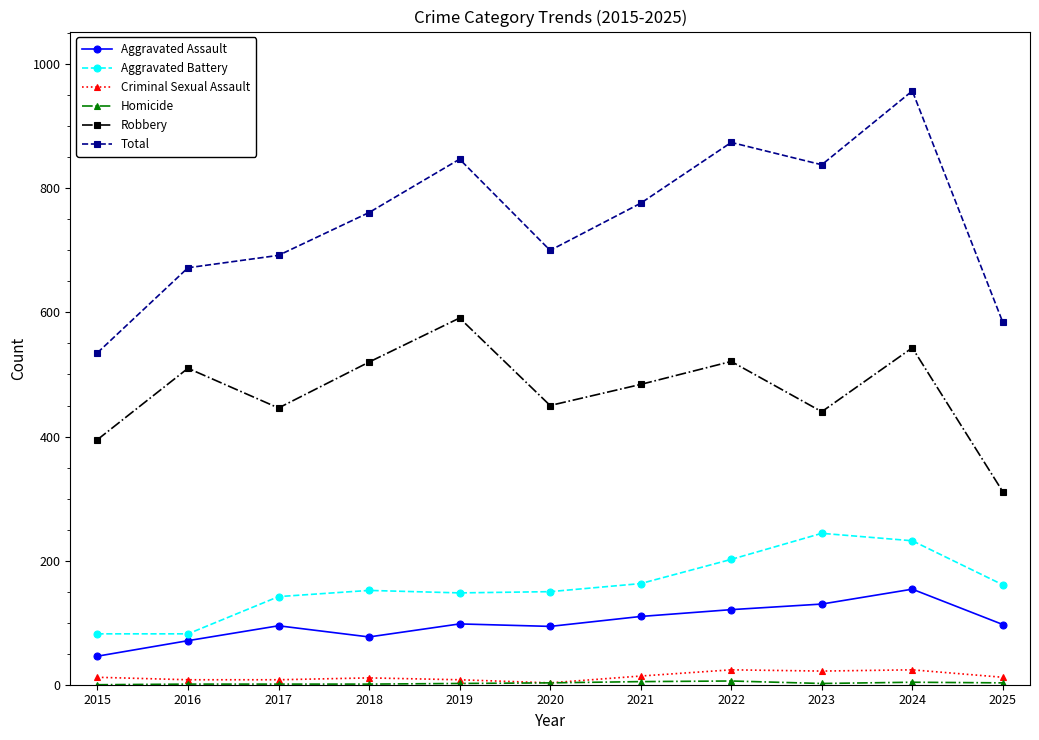

Between 2017 and 2025, which series saw the biggest shift?

Robbery